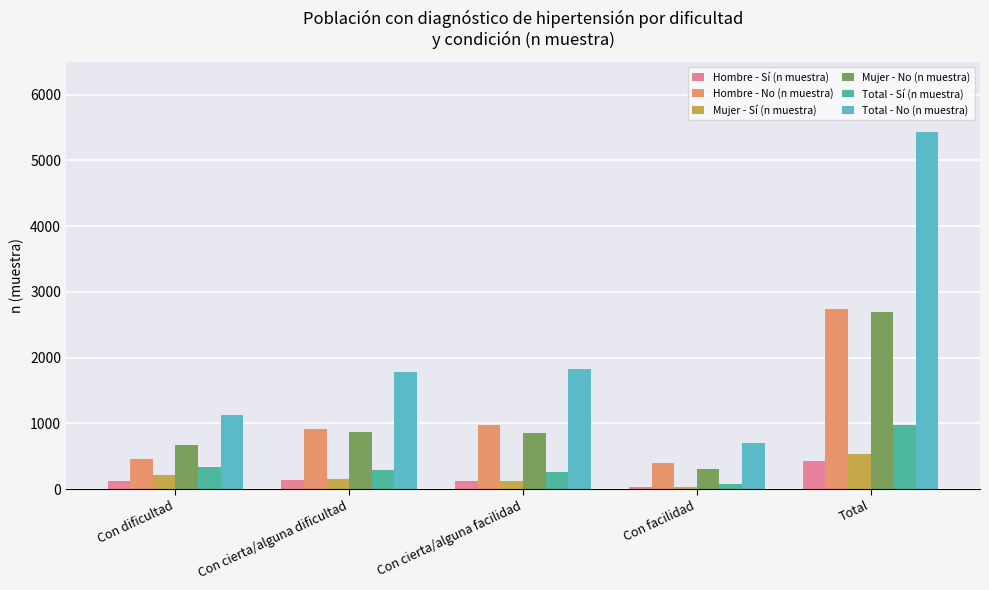

How many data points in Total - Sí (n muestra) are less than 299?

2